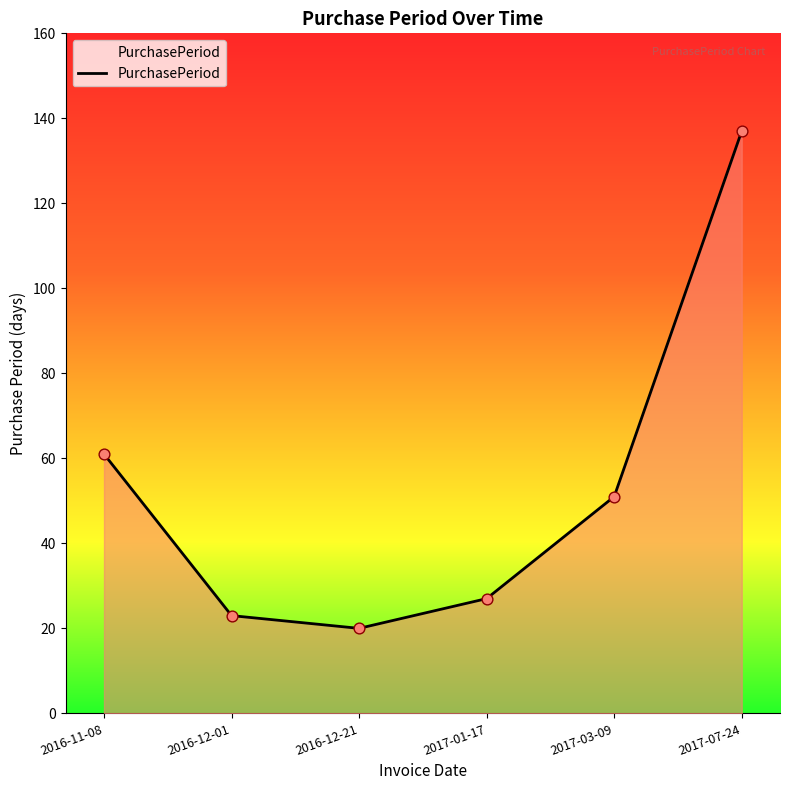

What is the ratio of the value at 2016-12-21 to the value at 2017-07-24?

0.1